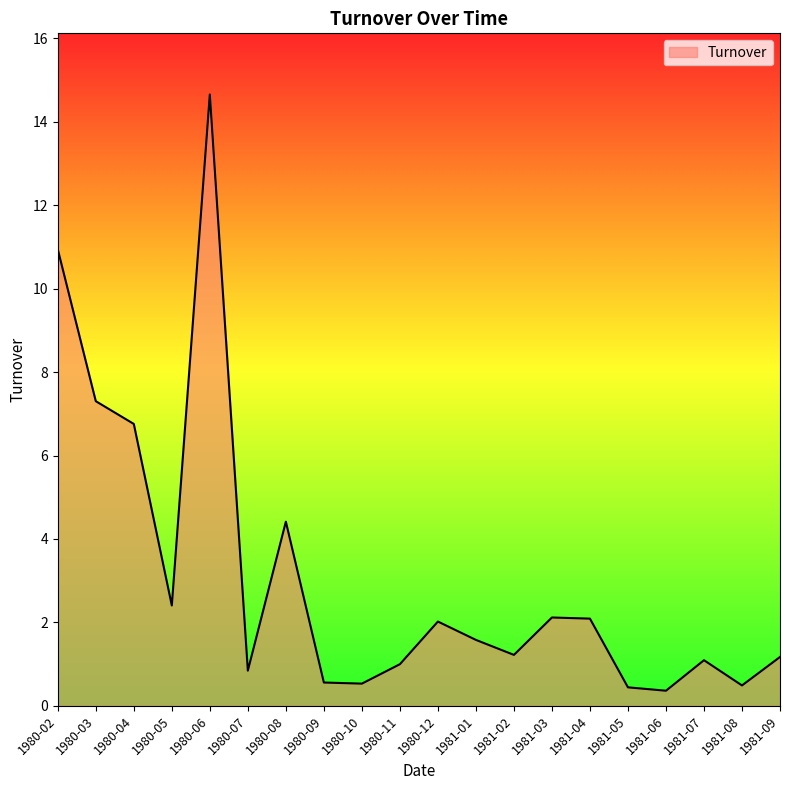

Between 1981-07 and 1980-10, which is larger?

1981-07